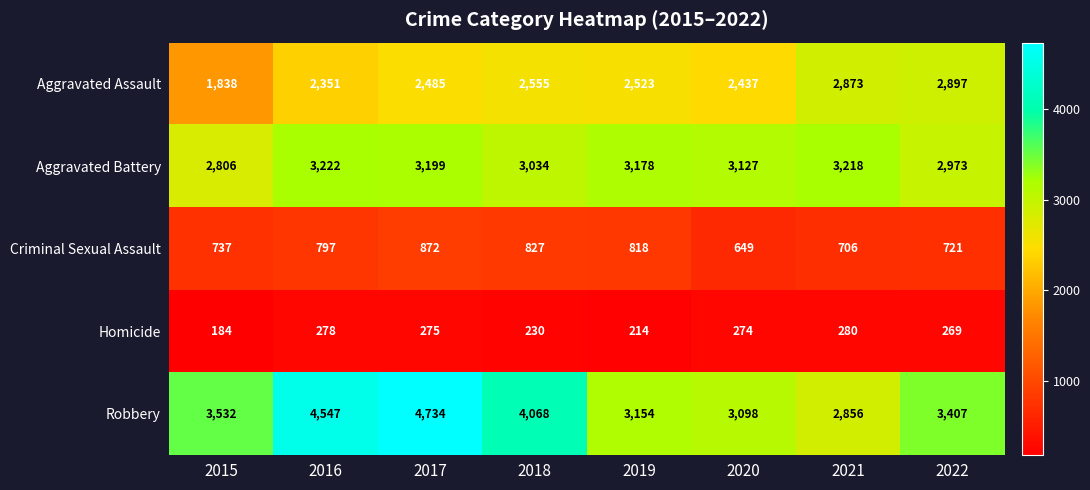

What is the difference between the Homicide values at 2022 and 2020?

5